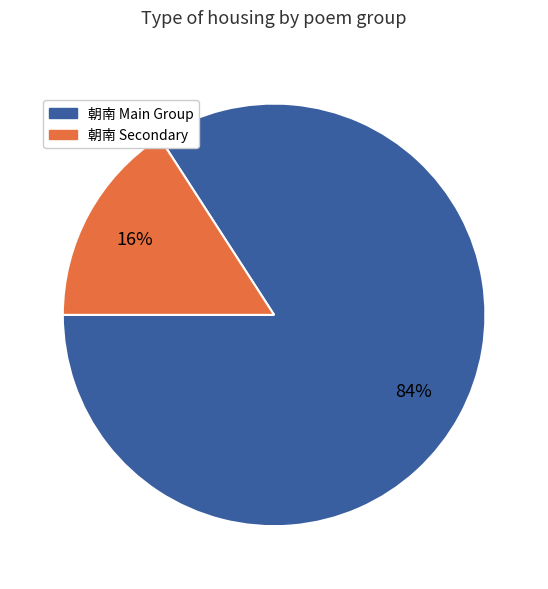

How many slices are in this pie chart?

2